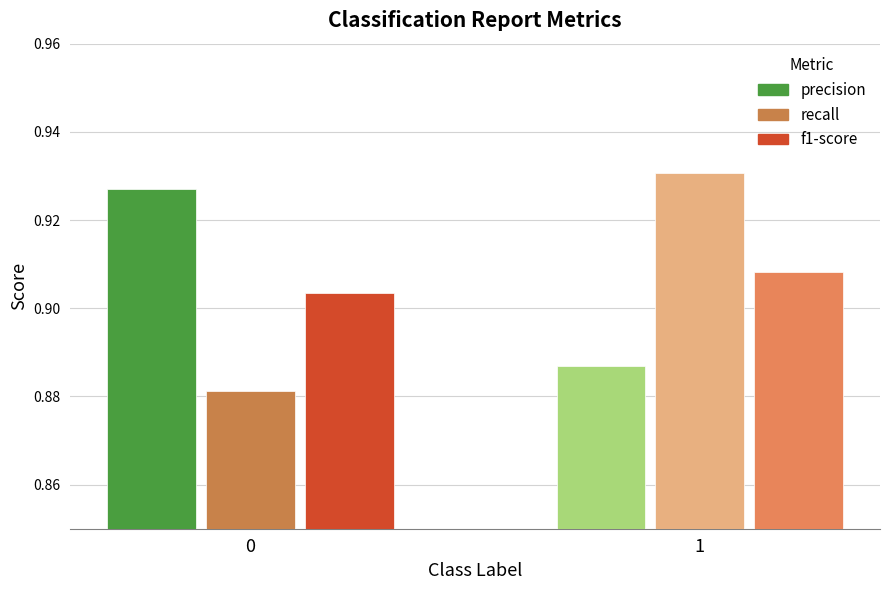

Which series has the largest total across all categories?

precision